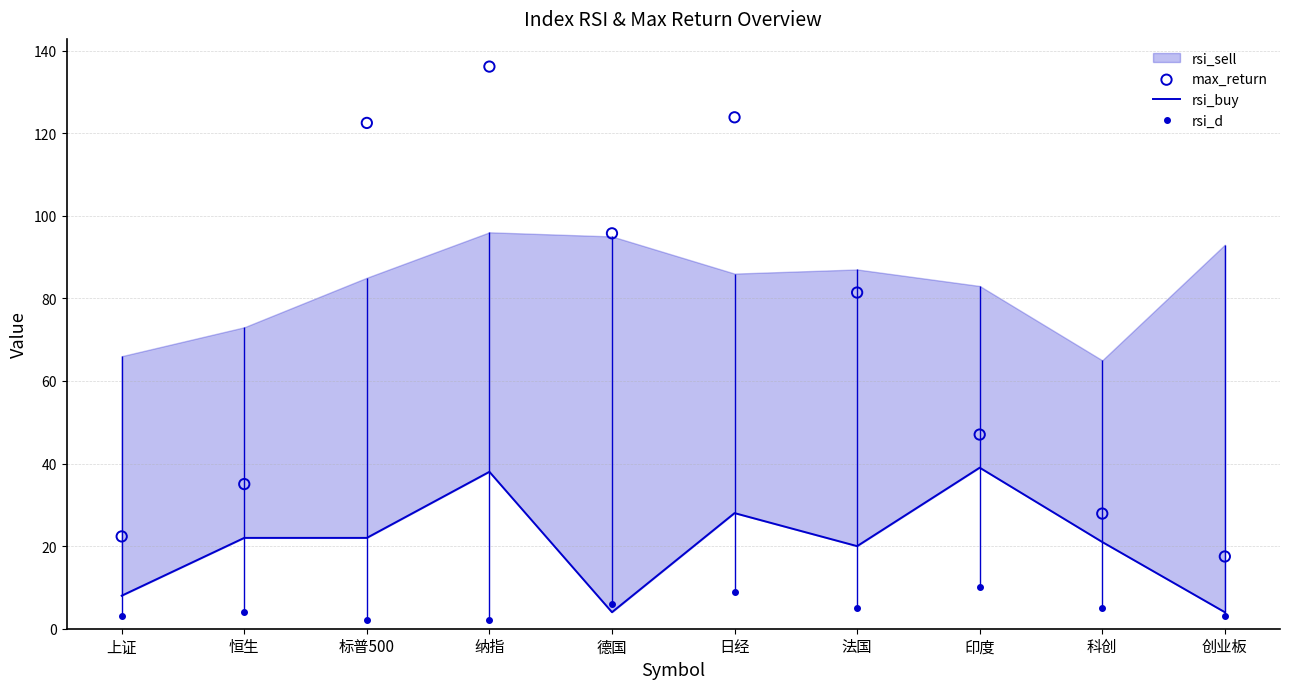

At how many categories does at least one series exceed 70?

5